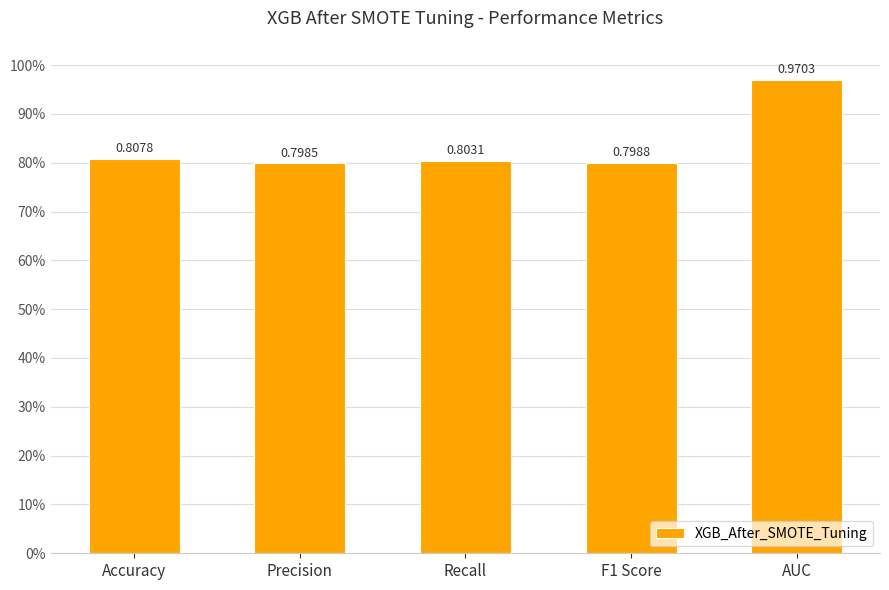

Does the chart contain any negative values?

No